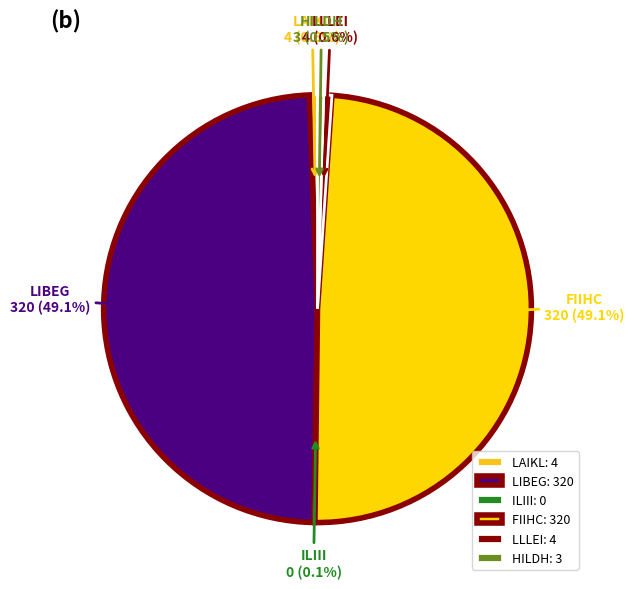

What portion of the pie excludes ILIII?

100.0%